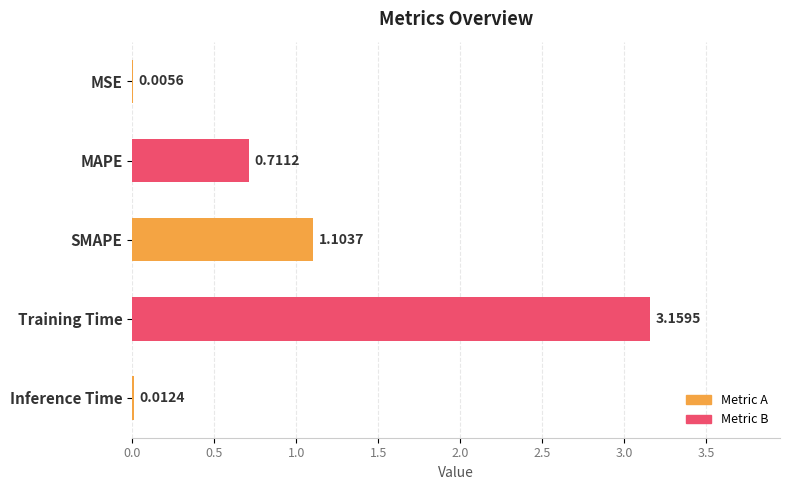

What is the sum of all values?

5.0